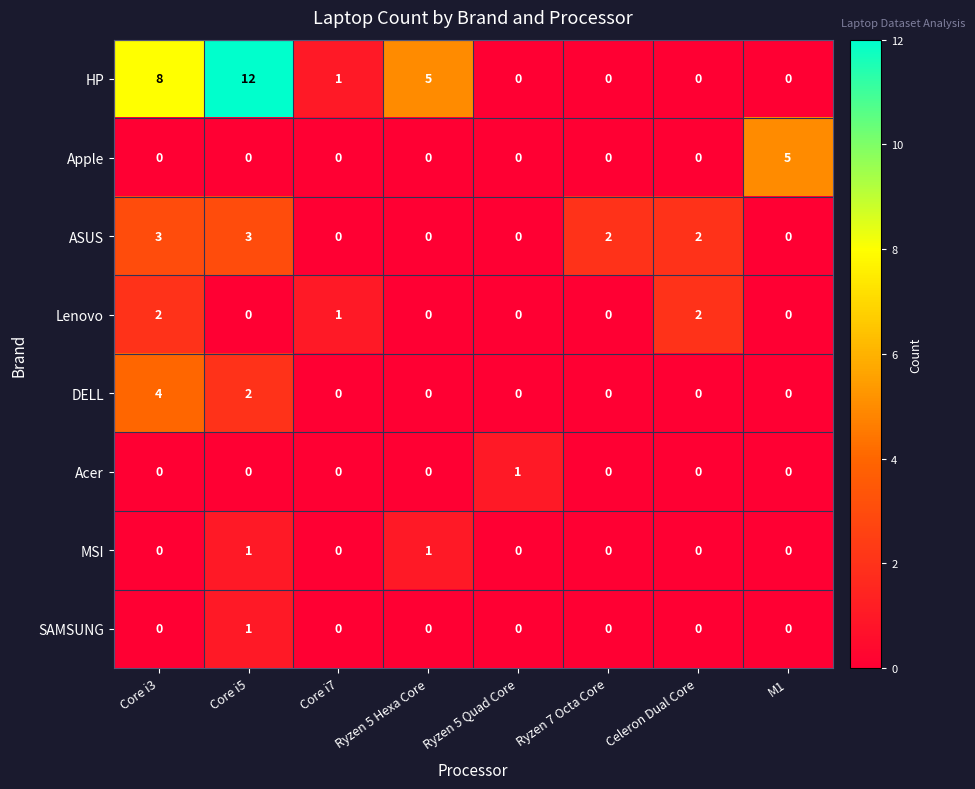

What is the greatest value displayed?

12